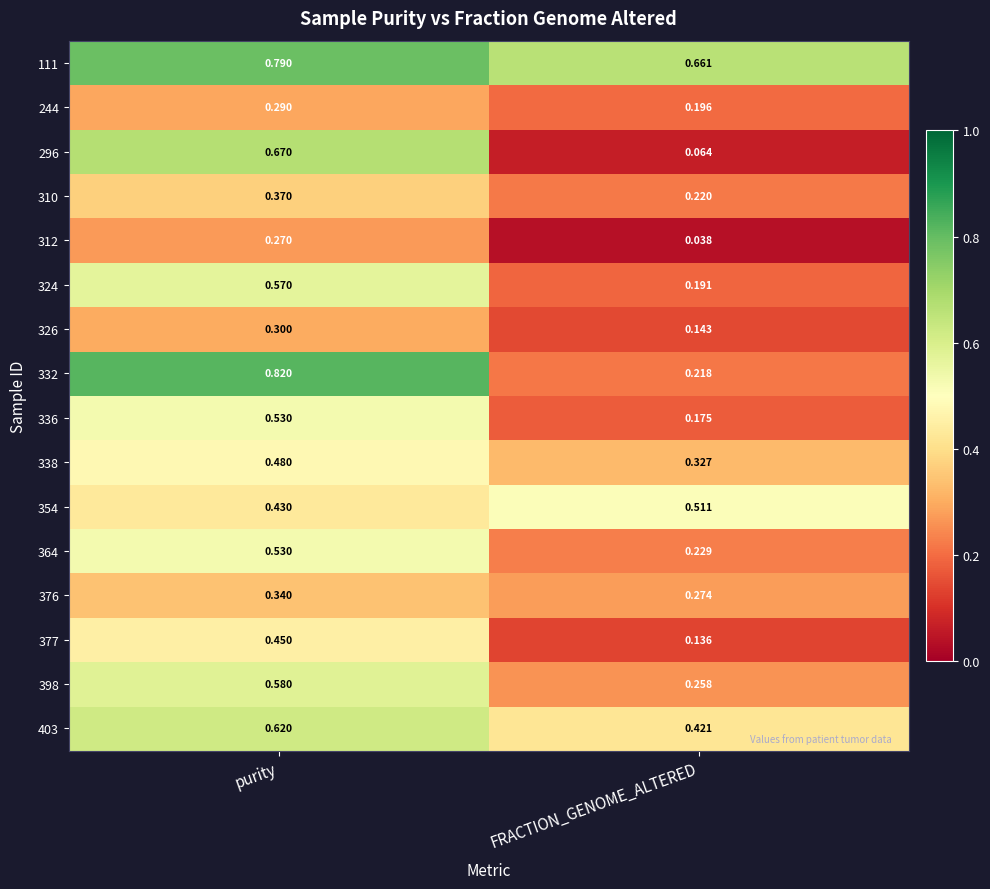

At how many categories does at least one series exceed 0?

2